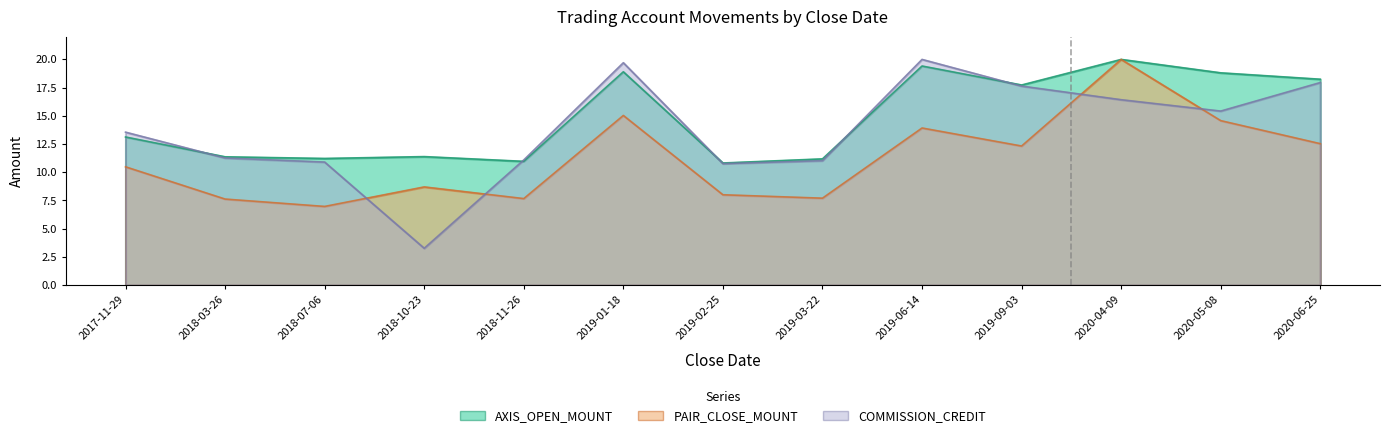

How many lines are shown in the chart?

3